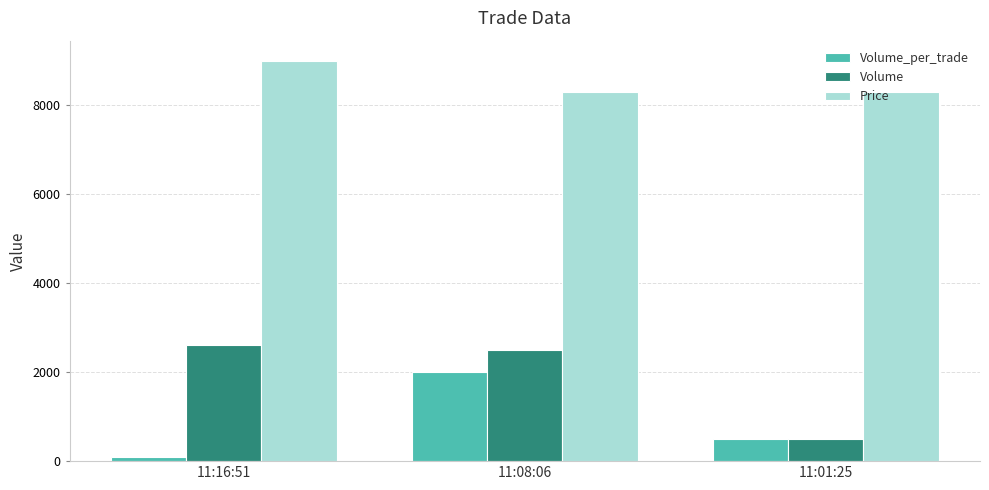

Which series changed the most between 11:16:51 and 11:01:25?

Volume